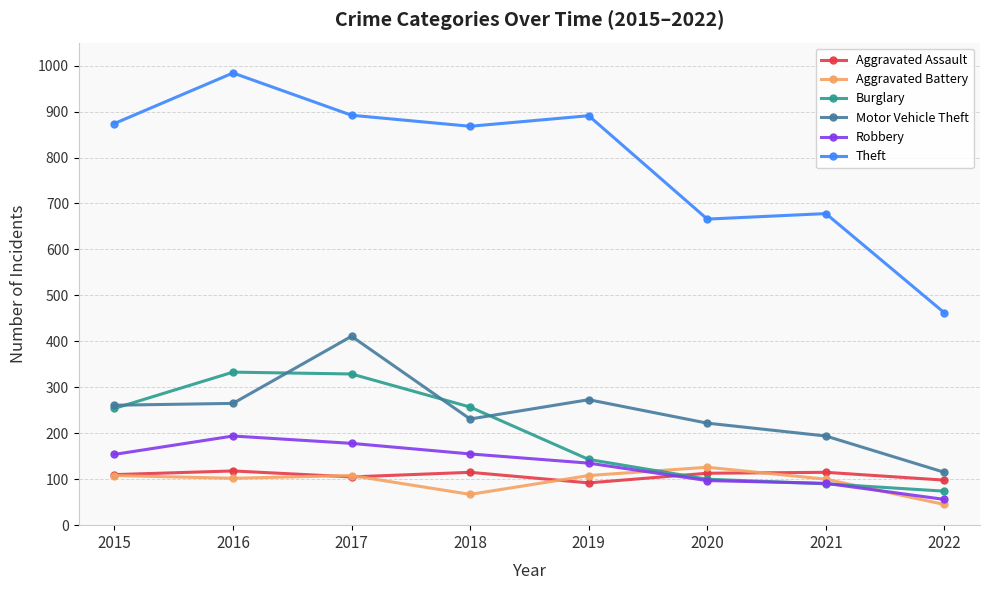

The Robbery series shows 39 at 2018. True or false?

False